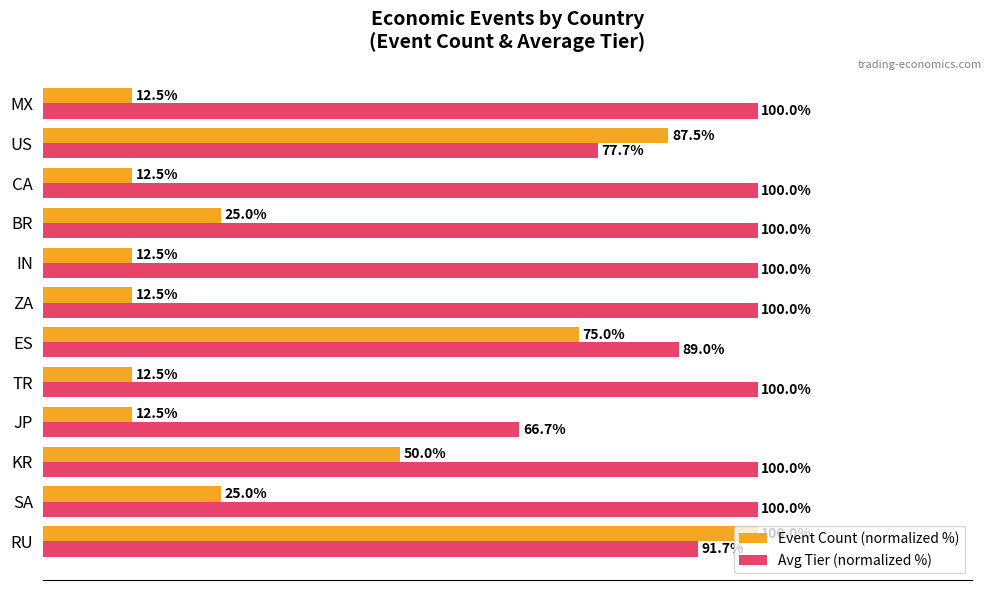

At which label is Avg Tier (normalized %) closest to 83?

US